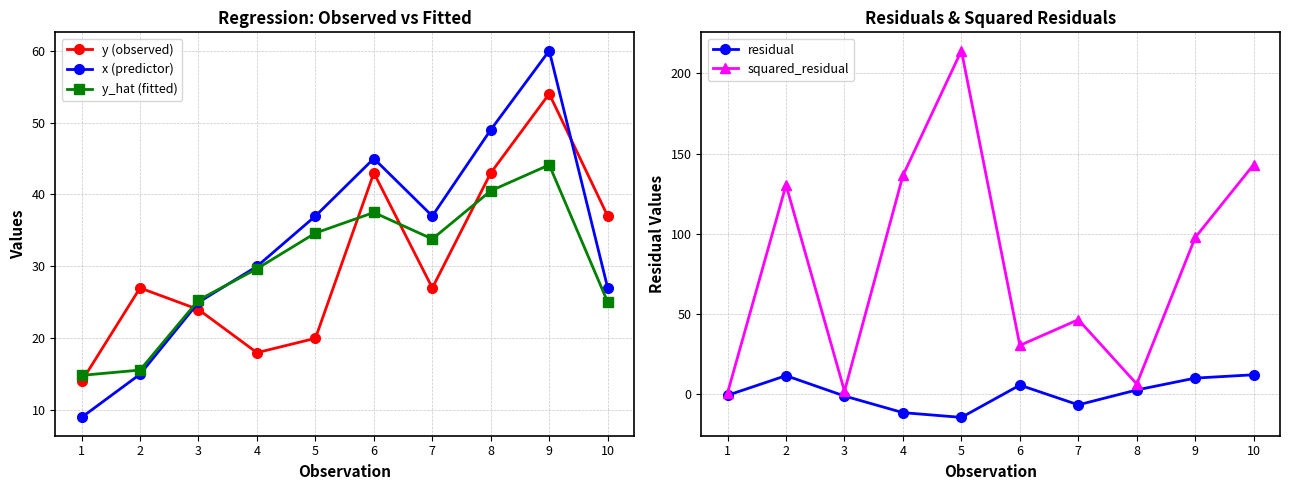

The y (observed) series shows 37.0 at 10. True or false?

True